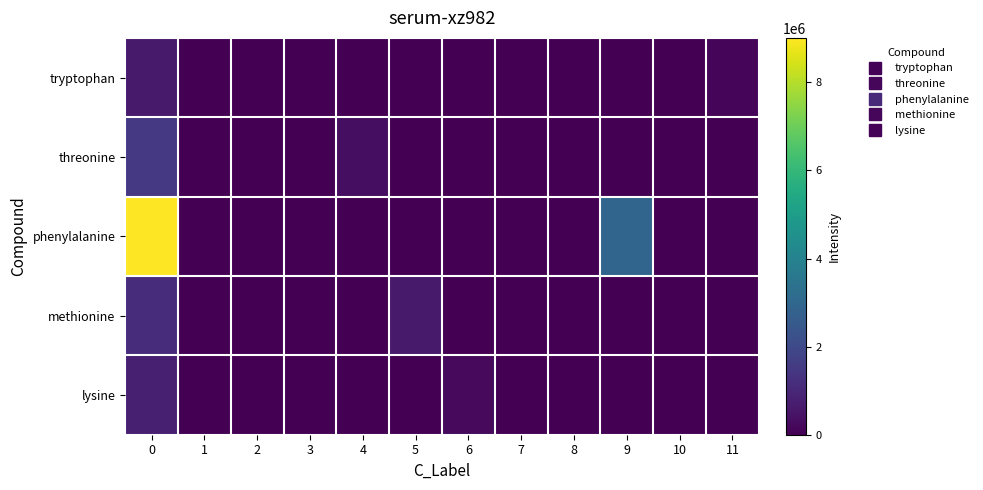

Count the number of data series in this chart.

5